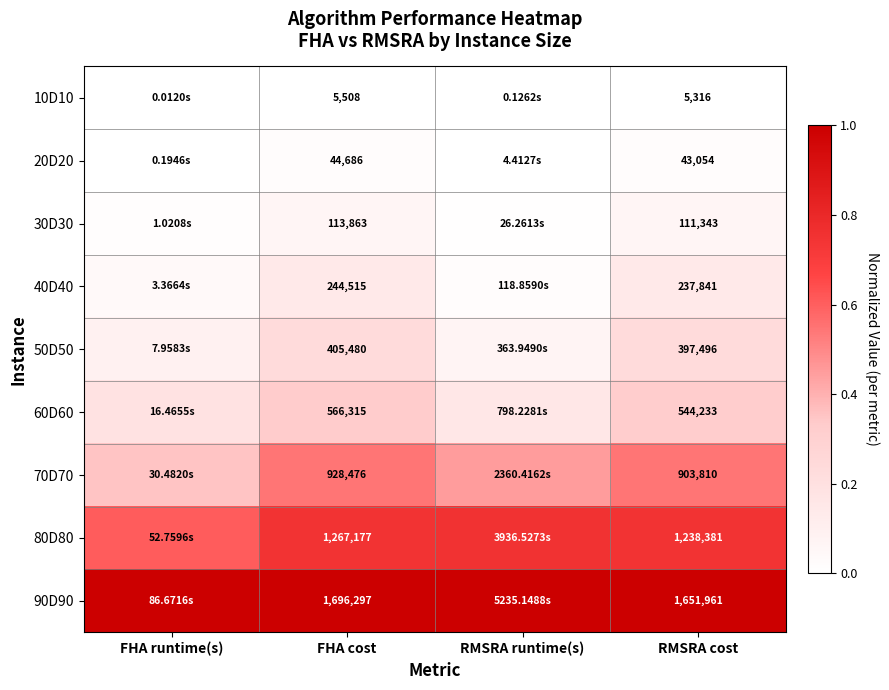

What is the total value across all series at RMSRA runtime(s)?

2.5